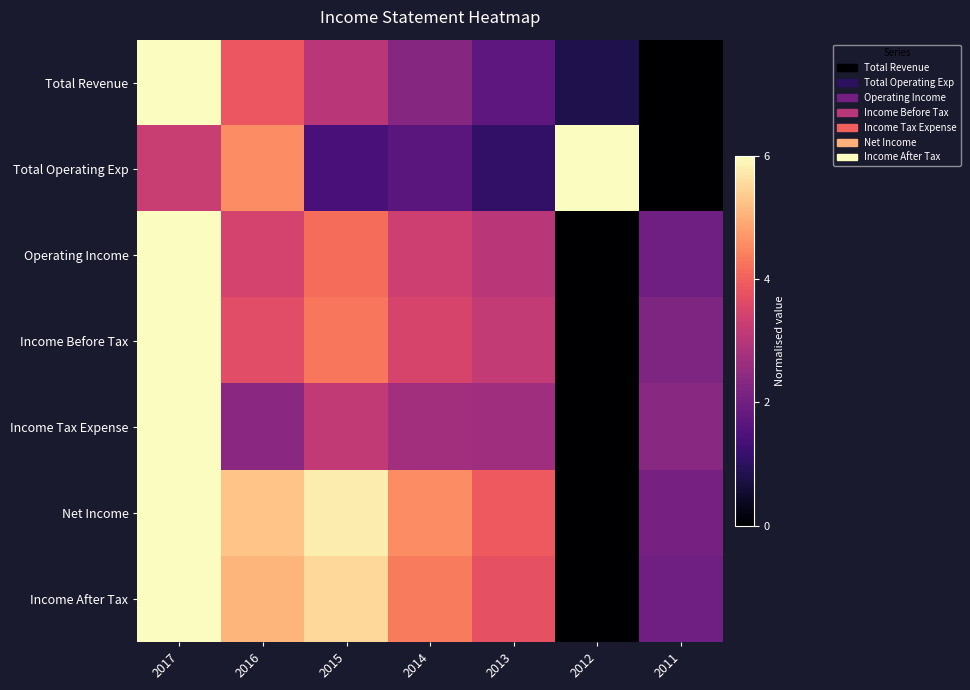

List the series in order of their peak value, highest first.

Total Revenue, Total Operating Exp, Operating Income, Income Before Tax, Income Tax Expense, Net Income, Income After Tax